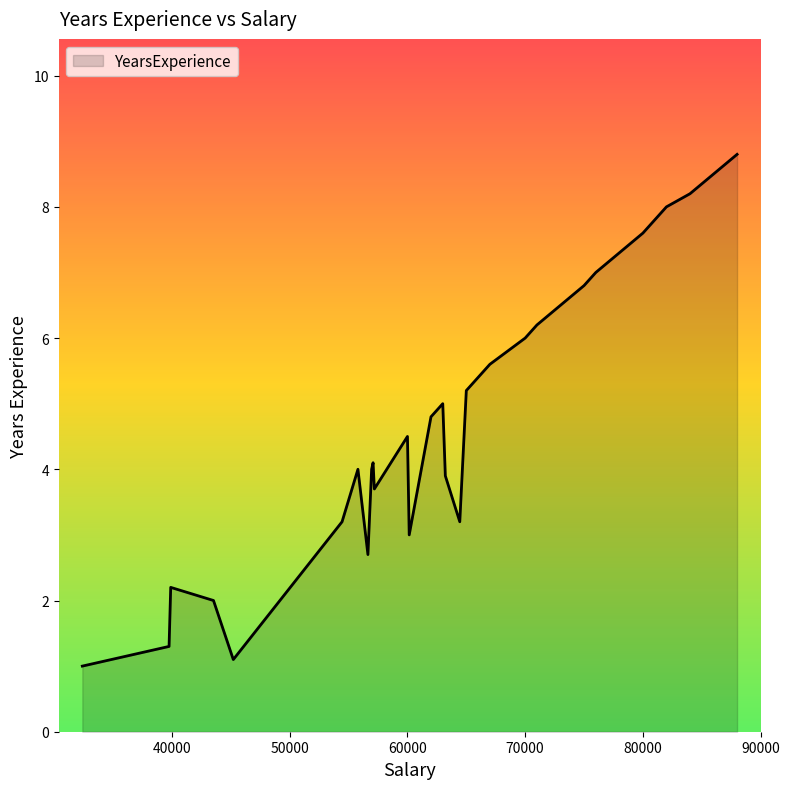

What is the maximum value shown in the chart?

8.8